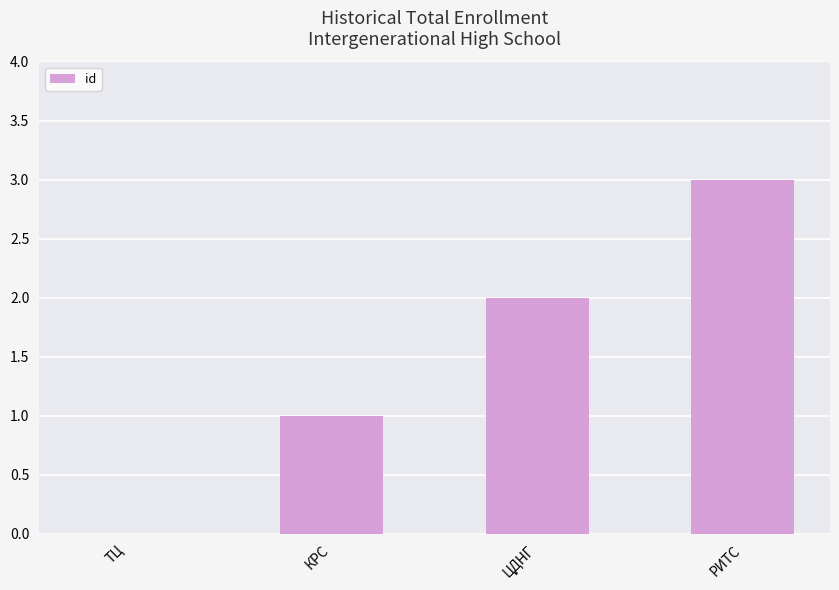

Is it true that the value at РИТС is 3?

True